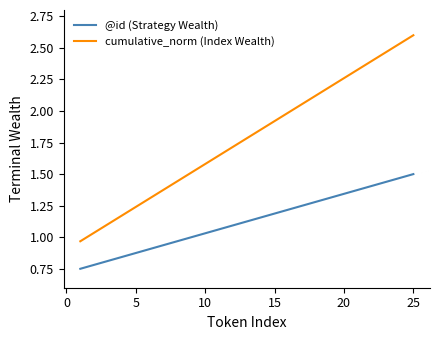

What is the maximum value shown in the chart?

2.6